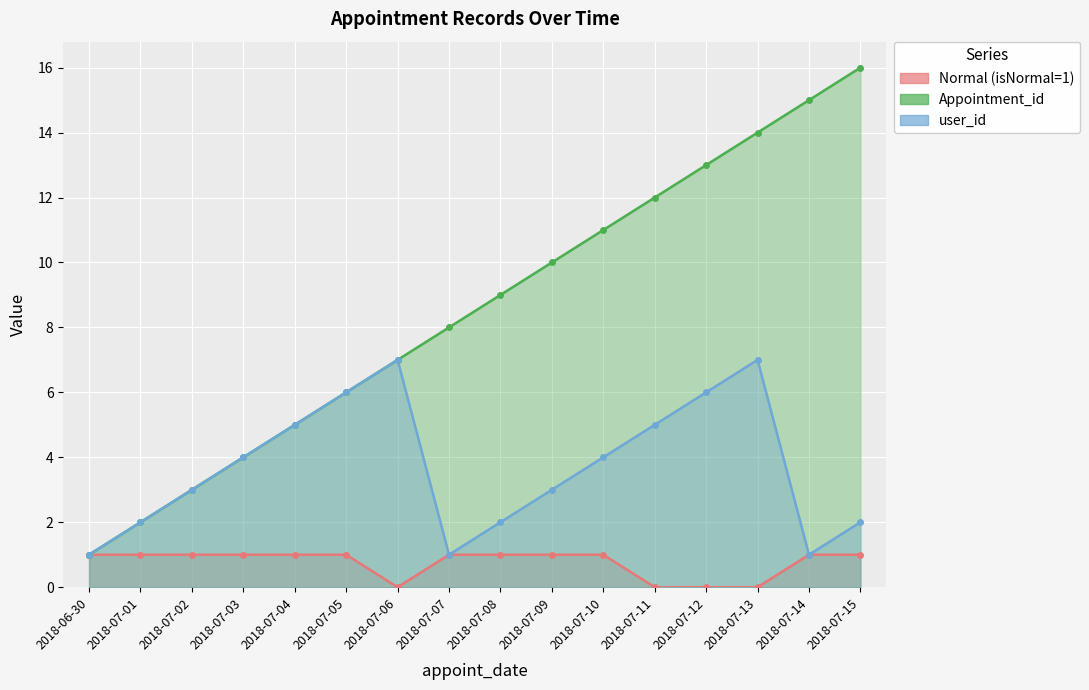

Reading left to right, extract all data points from this chart.

Normal (isNormal=1): 1	1	1	1	1	1	0	1	1	1	1	0	0	0	1	1
Appointment_id: 1	2	3	4	5	6	7	8	9	10	11	12	13	14	15	16
user_id: 1	2	3	4	5	6	7	1	2	3	4	5	6	7	1	2